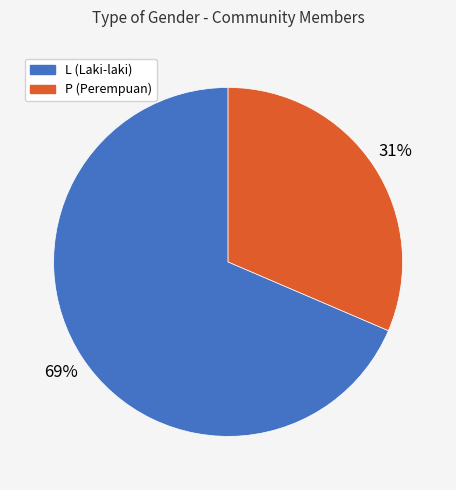

To the nearest percent, what percentage of the pie is P?

31%